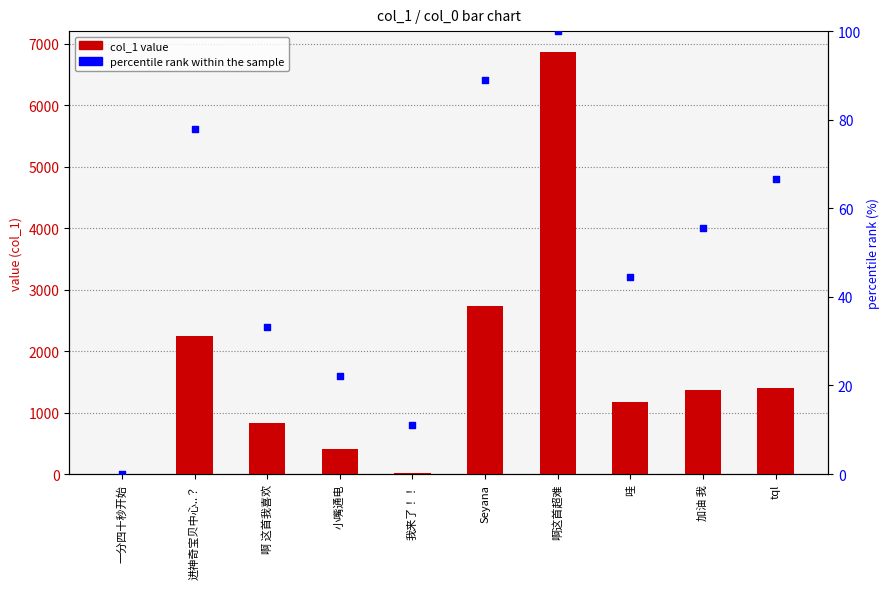

Which series contains the highest Y value?

col_1 value